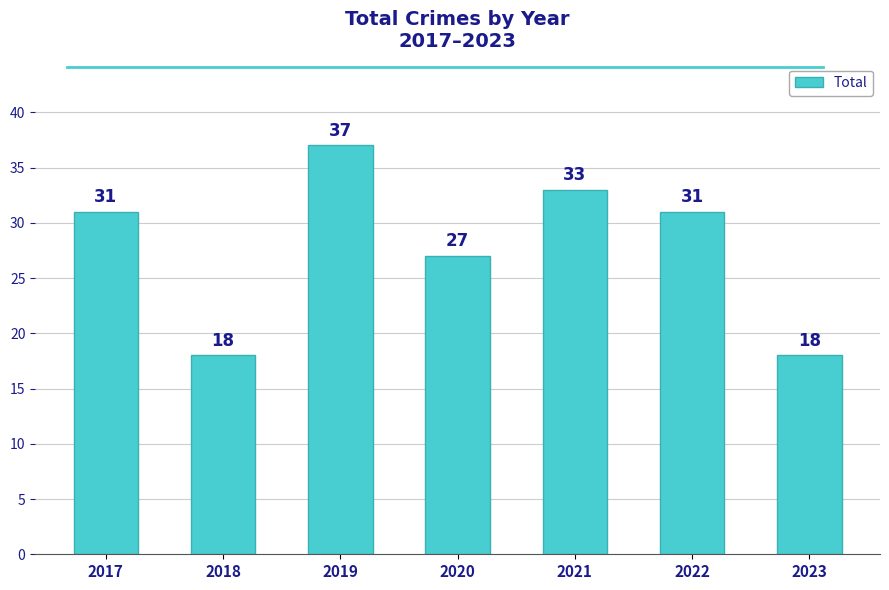

Approximately how many times larger is the value at 2022 compared to 2023?

1.7